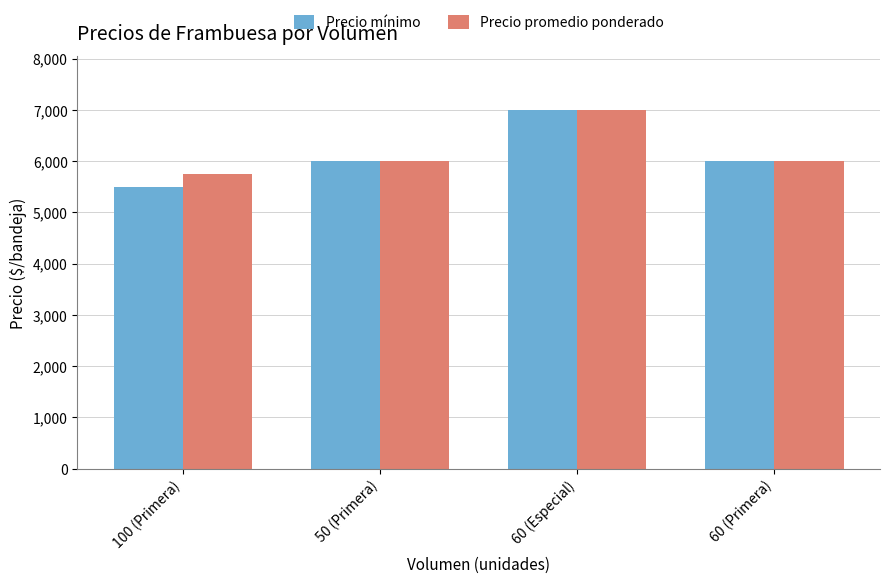

What is the average value of the Precio promedio ponderado series?

6188